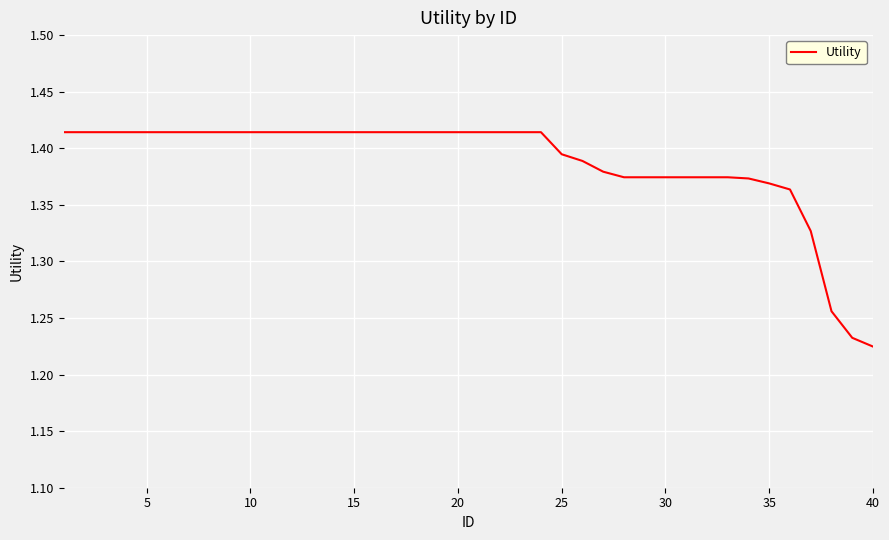

Is this an area chart (filled region under the line)?

No